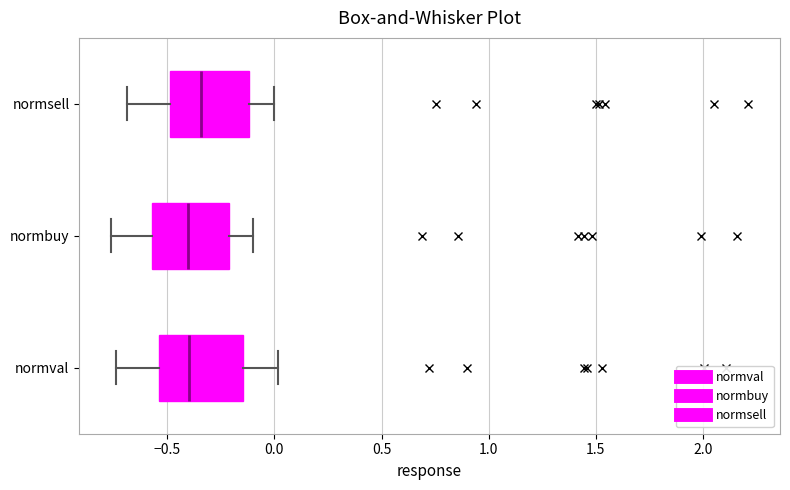

Where is the right edge of the box for normbuy on the x-axis? The values are not printed on the chart, so give them approximately, as read against the axis.

-0.20